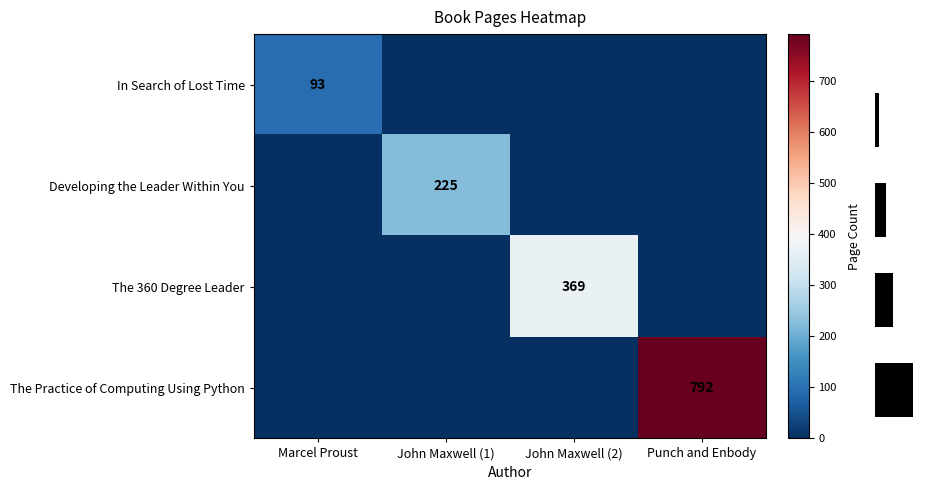

The value of The 360 Degree Leader at John Maxwell (2) is 489. True or false?

False